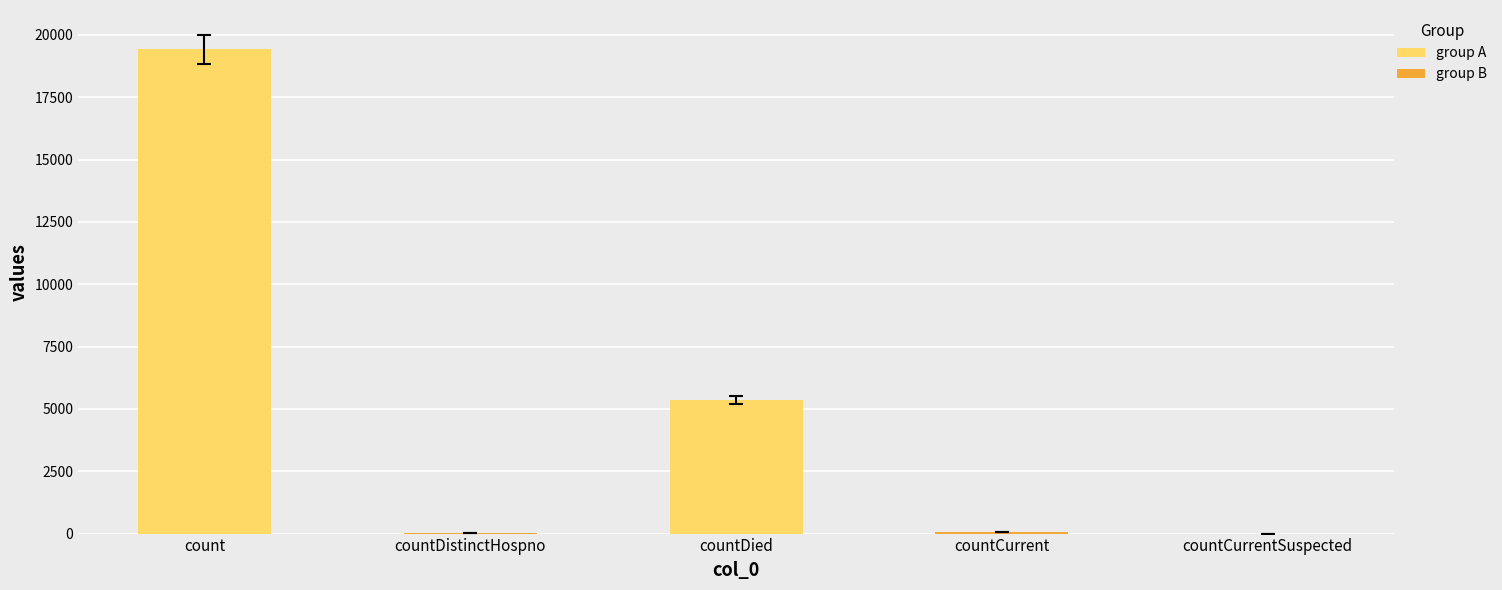

Between count and countCurrent, which is larger?

count